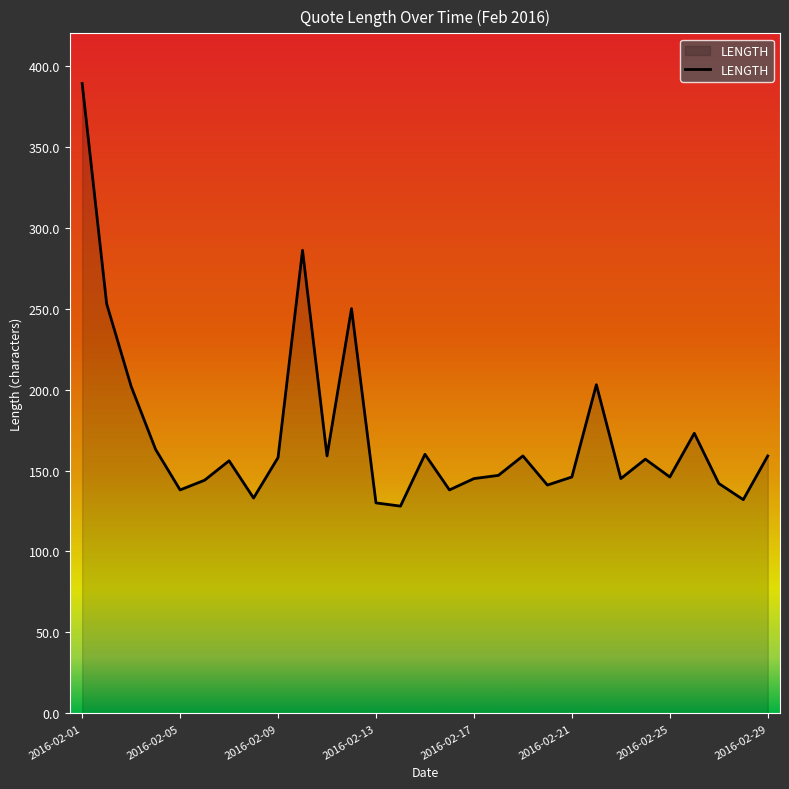

How many values are below 156?

14